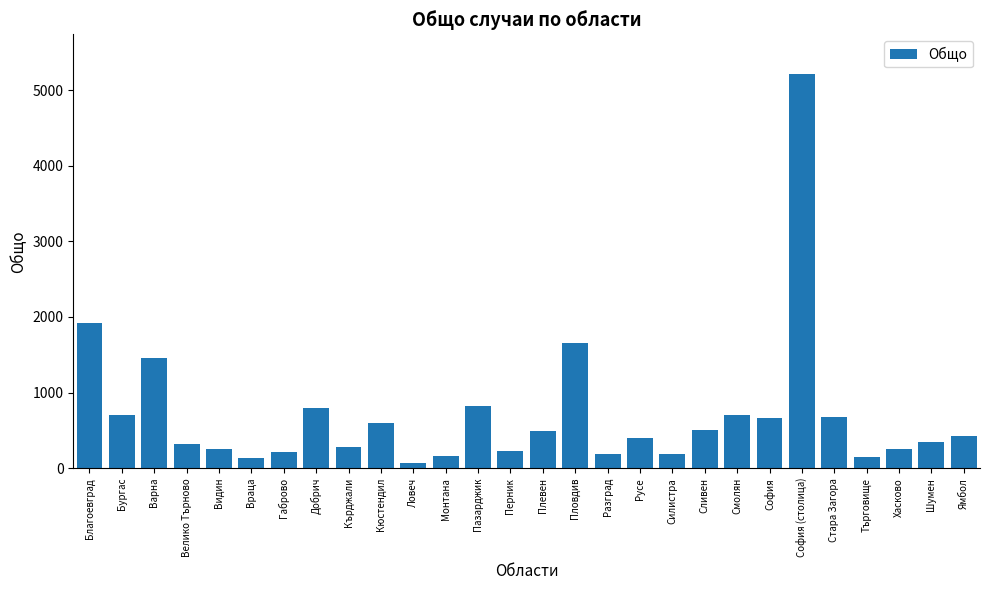

What is the label of the 28th bar from the right?

Благоевград